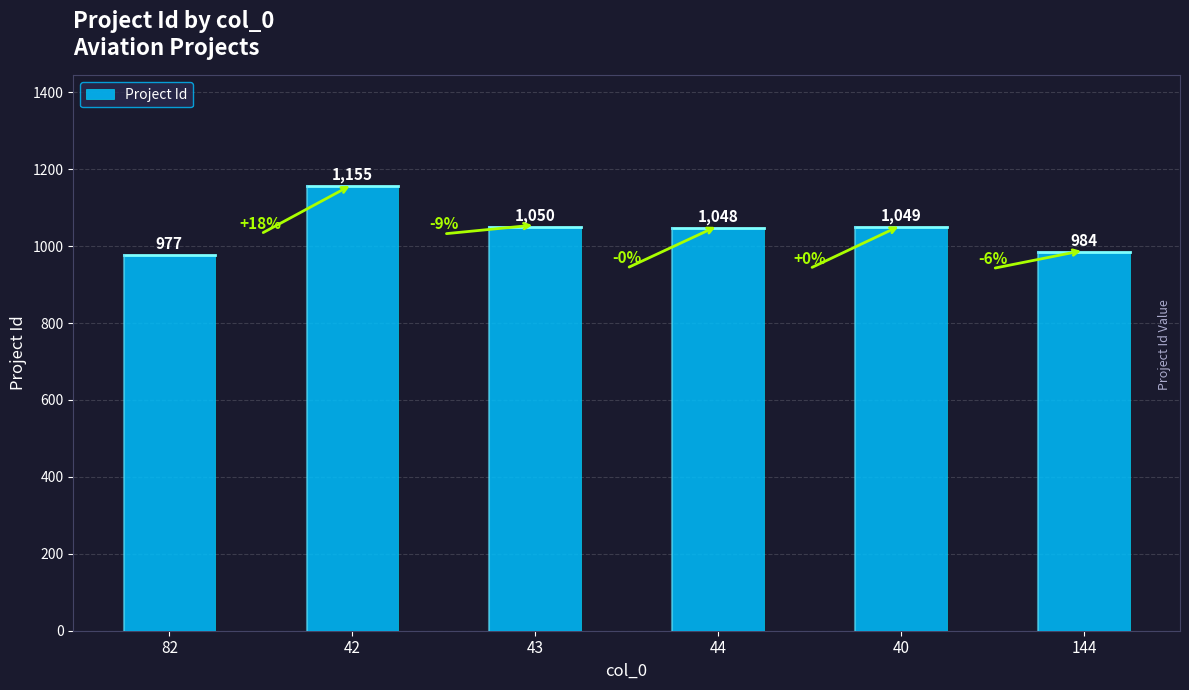

The value at 44 is 1048. True or false?

True